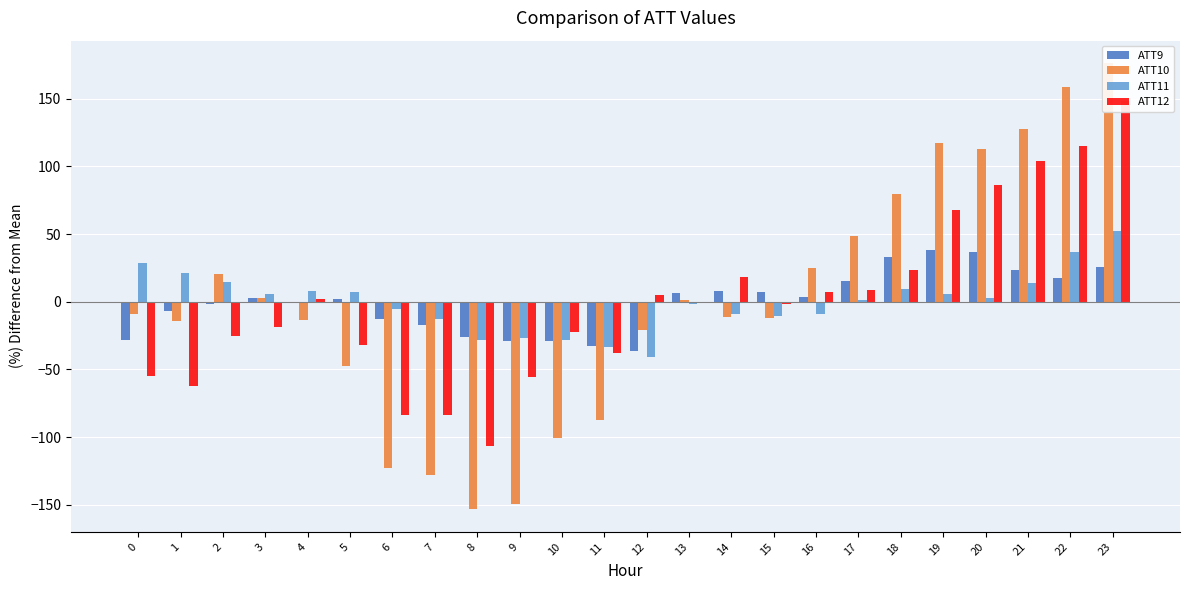

Count the number of data series in this chart.

4